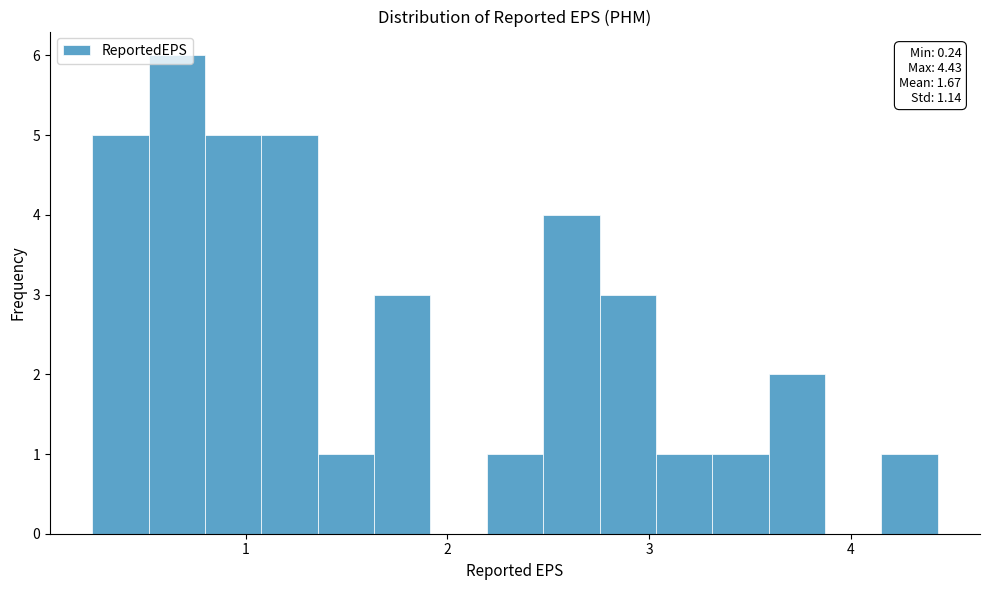

Read against the x-axis, roughly where is the centre of the tallest bar?

0.7